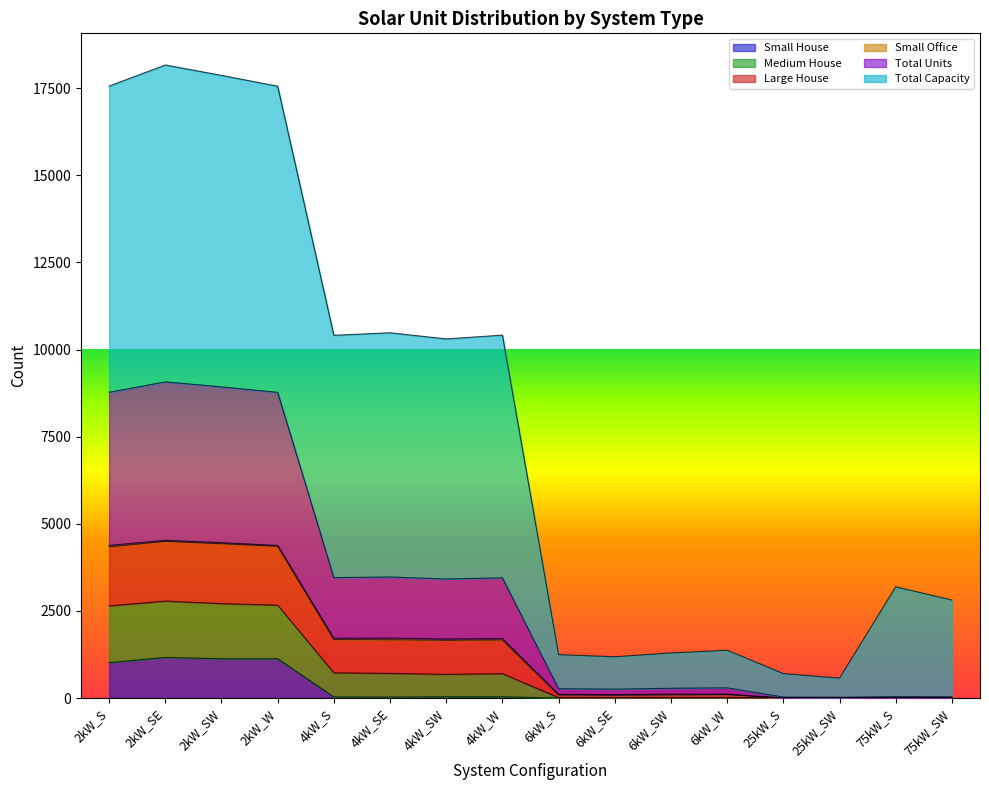

Does the chart display data point markers on the line(s)?

No